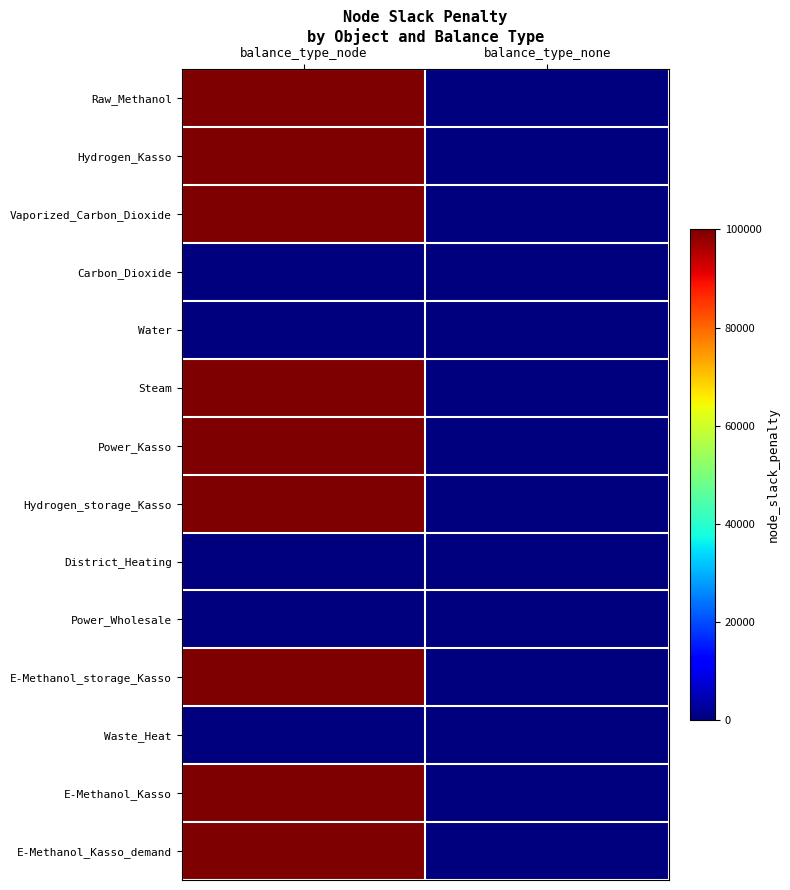

What is the total value across all series at balance_type_node?

900000